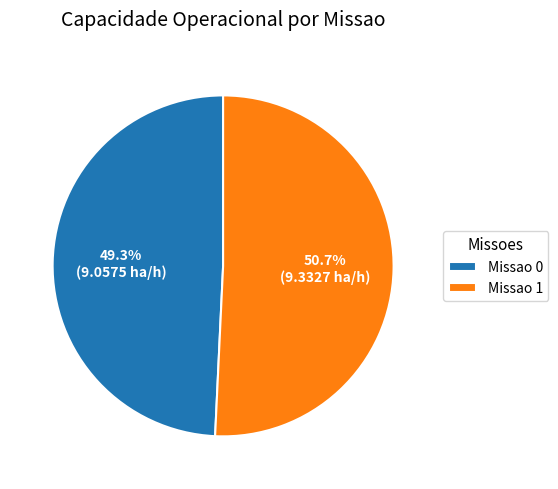

How many slices are in this pie chart?

2